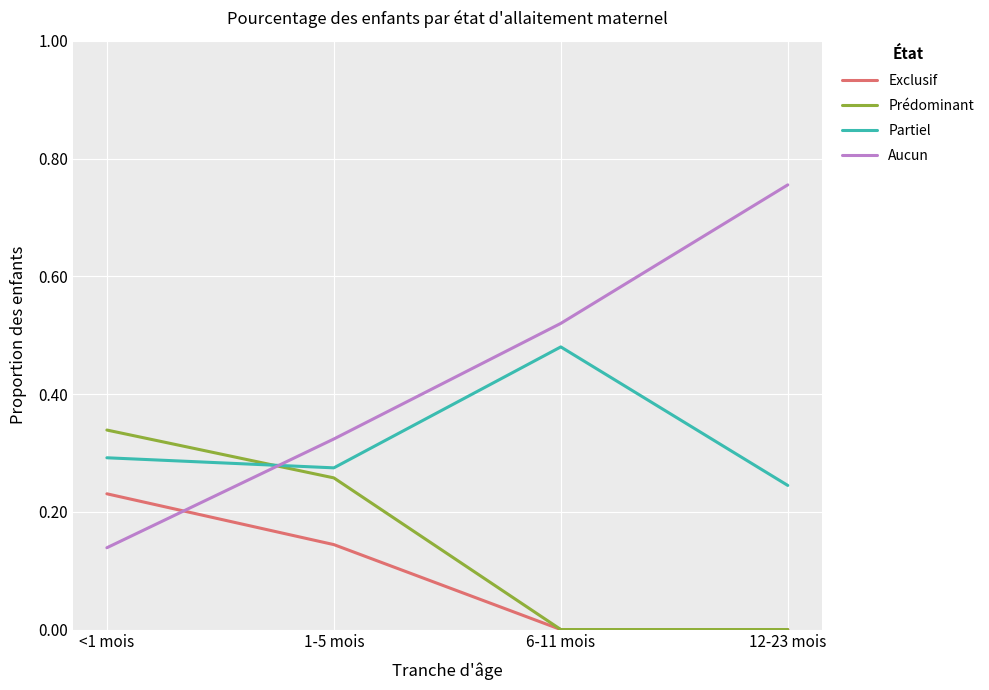

The Partiel series shows 0.2 at <1 mois. True or false?

False